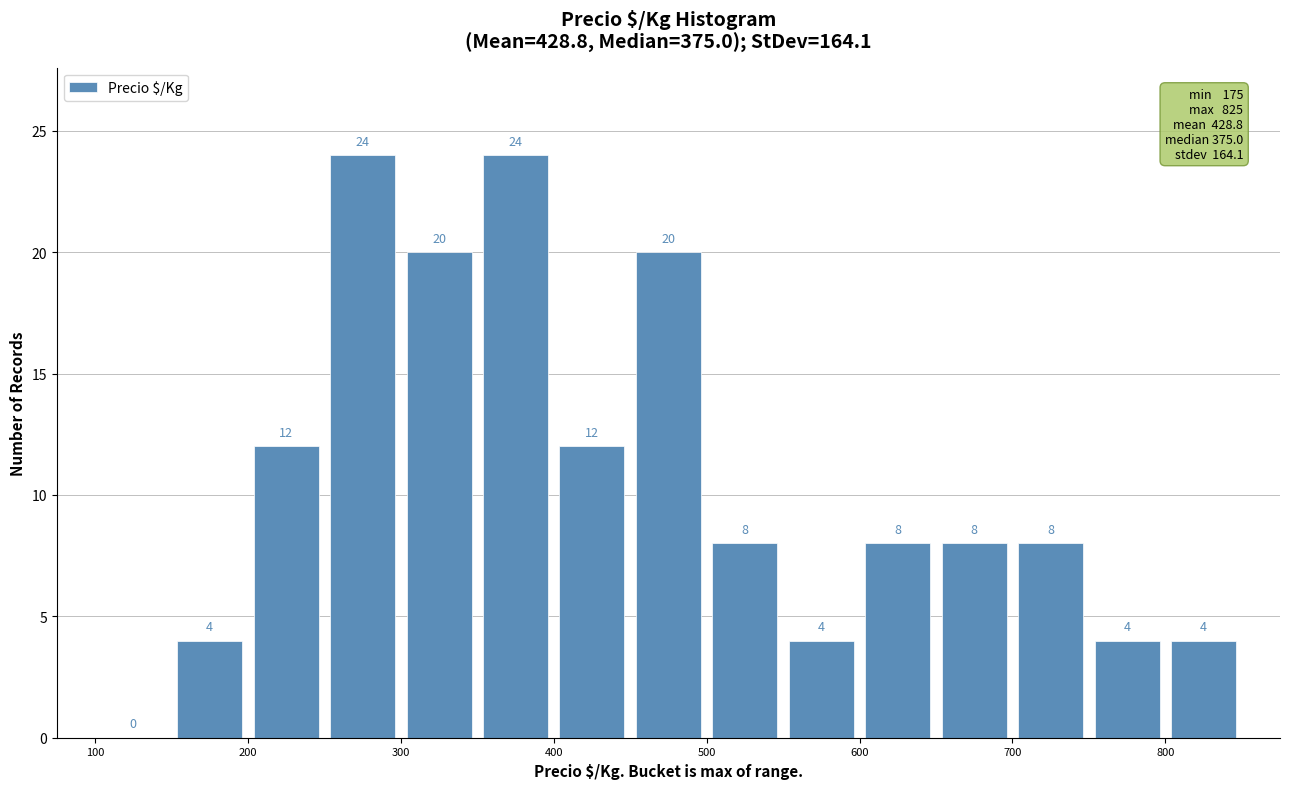

Reading left to right, transcribe this chart: for each bar, give the range it covers on the x-axis and its height.

100 to 150: 0
150 to 200: 4
200 to 250: 12
250 to 300: 24
300 to 350: 20
350 to 400: 24
400 to 450: 12
450 to 500: 20
500 to 550: 8
550 to 600: 4
600 to 650: 8
650 to 700: 8
700 to 750: 8
750 to 800: 4
800 to 850: 4